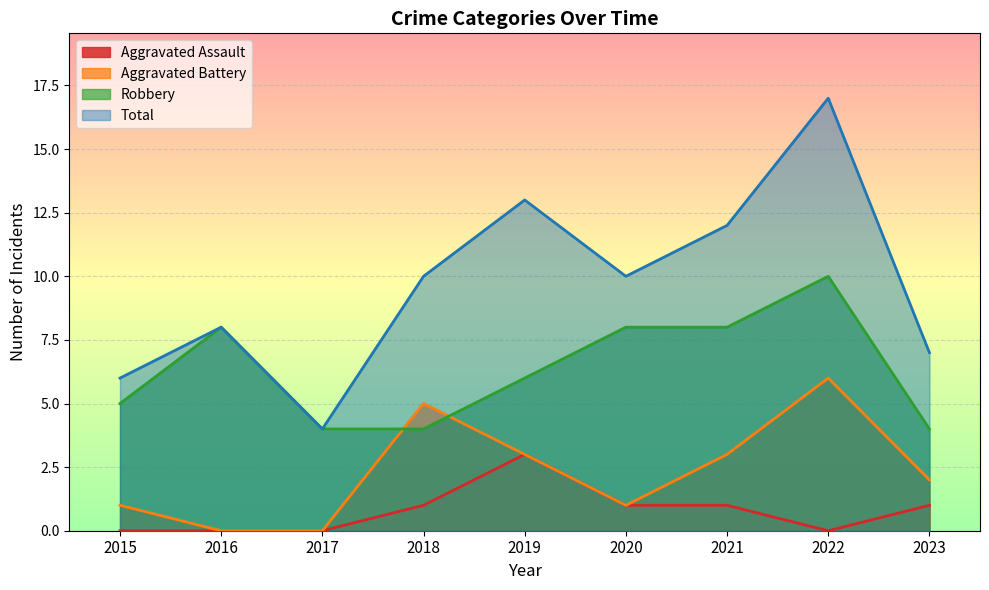

How many interior local peaks does the Total series have?

3